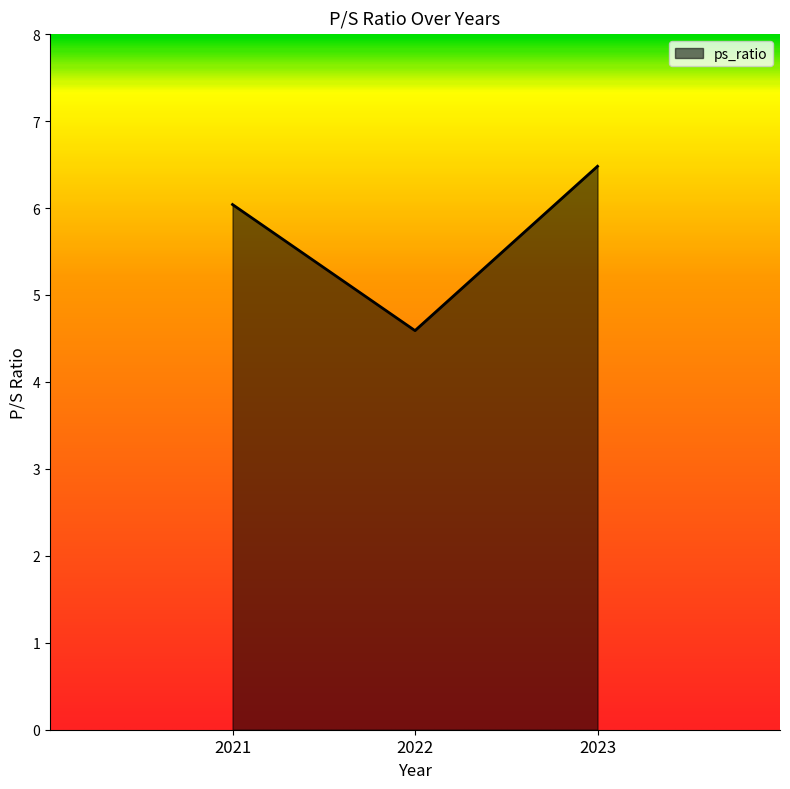

What is the approximate value at 2023?

6.5